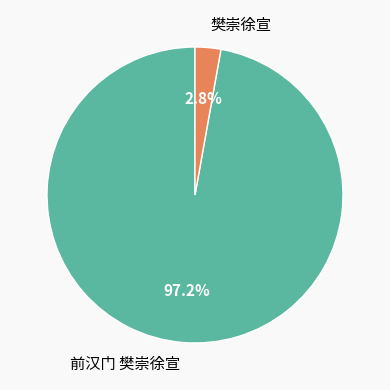

What percentage is NOT represented by 樊崇徐宣?

97.2%